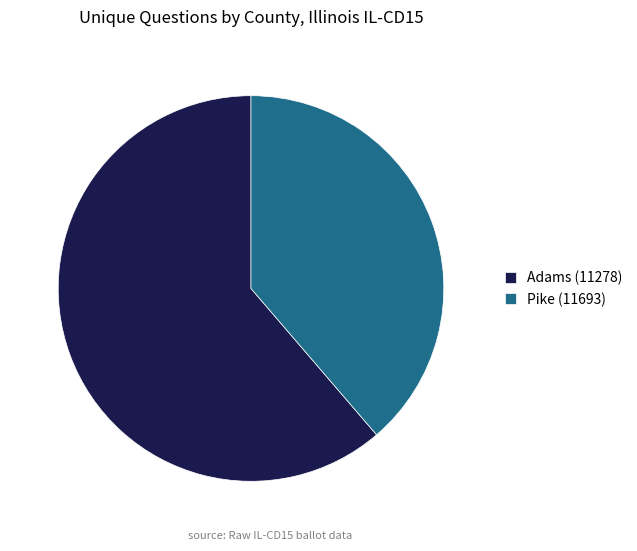

What is the smallest slice in the pie chart?

Pike (11693)